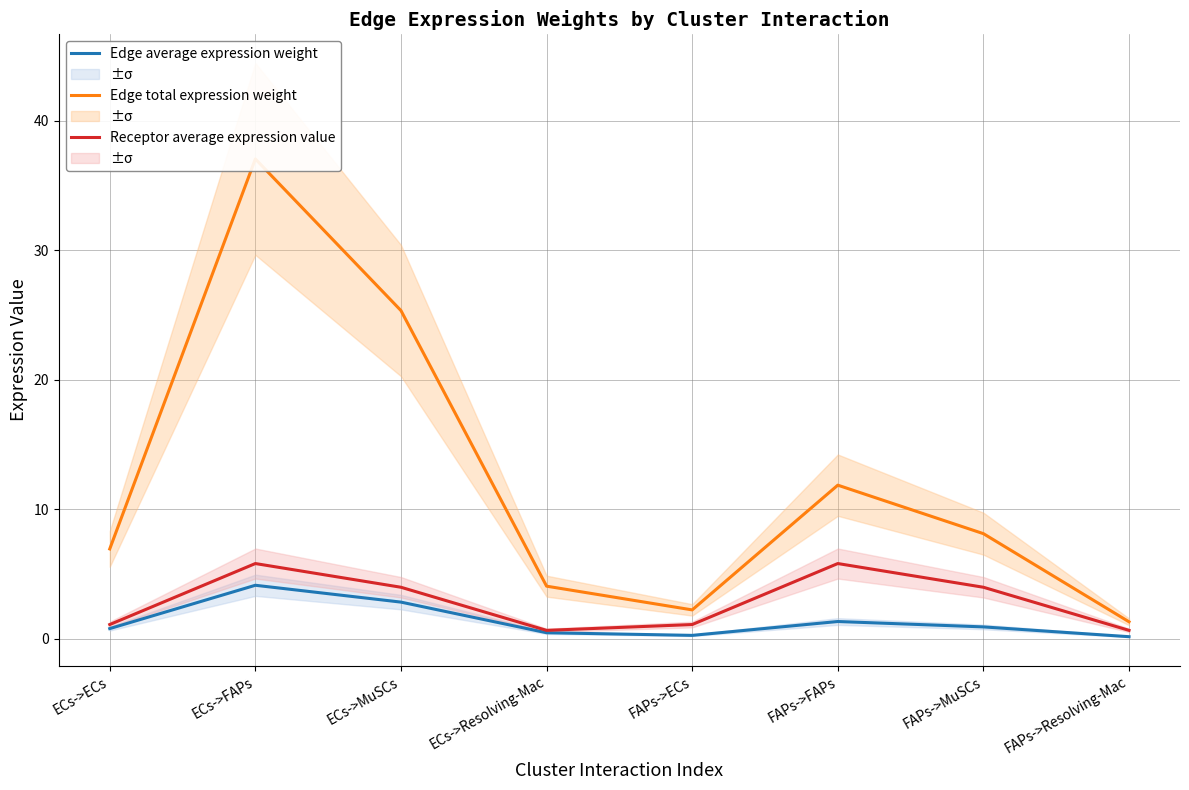

What is the sum of all Edge average expression weight values?

10.8